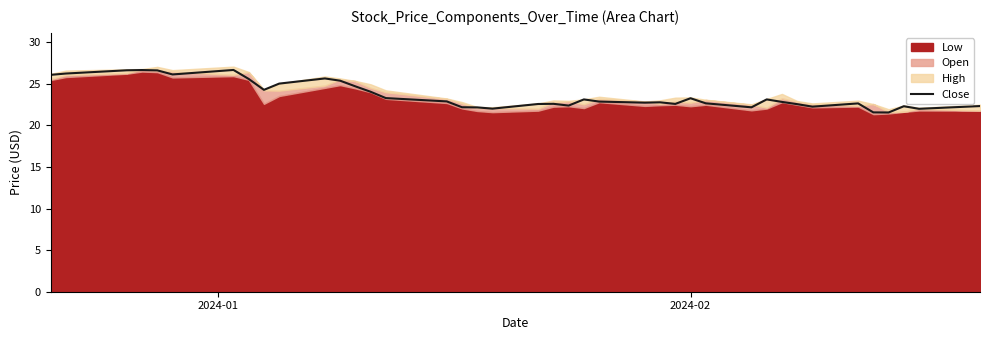

Reading left to right, transcribe all the data shown in this chart.

26.1	26.2	26.6	26.6	26.6	26.1	26.6	25.6	24.3	25.0	25.6	25.4	24.7	24.0	23.3	22.9	22.2	22.1	22.0	22.6	22.6	22.4	23.1	22.9	22.7	22.8	22.6	23.2	22.6	22.2	23.1	22.8	22.5	22.2	22.6	21.6	21.5	22.3	22.0	22.3